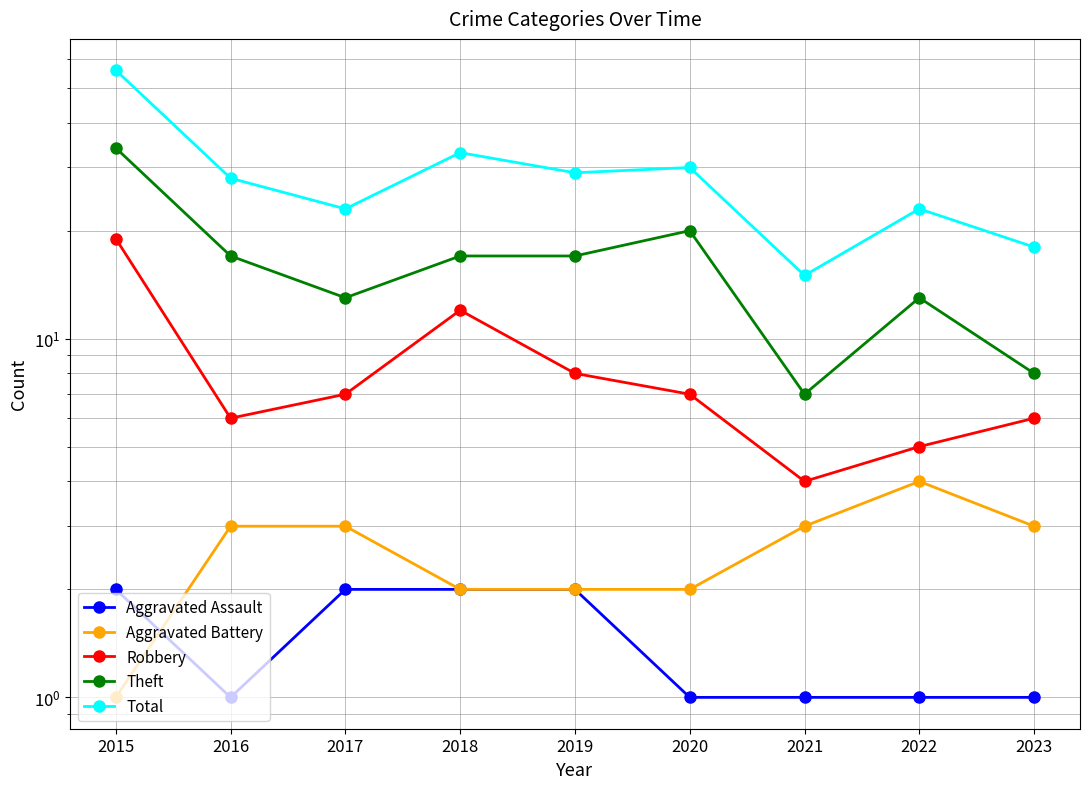

What is the difference between the highest and lowest values at 2018?

31